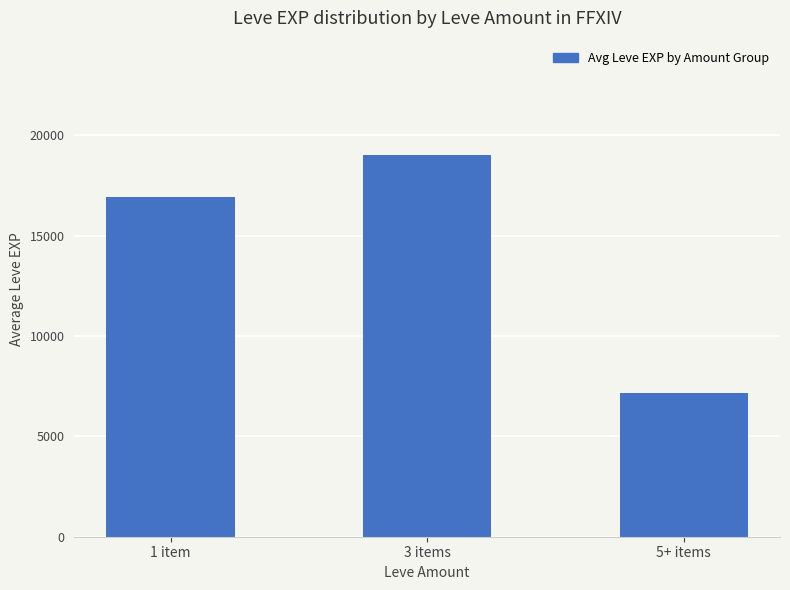

What position from the left is 5+ items?

3